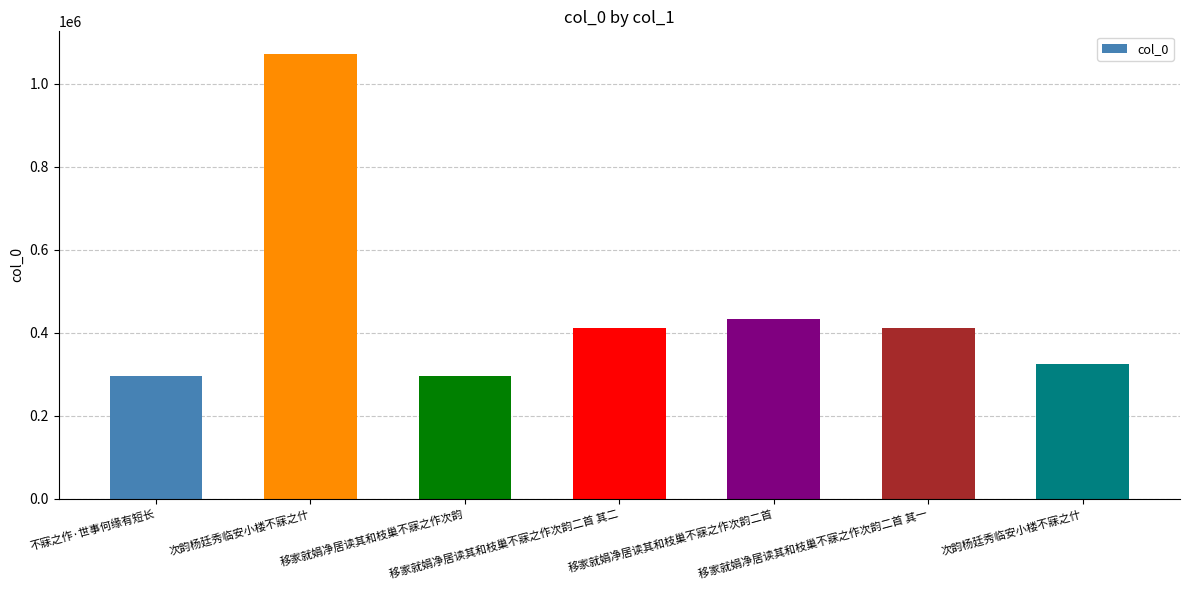

Does the chart contain any negative values?

No